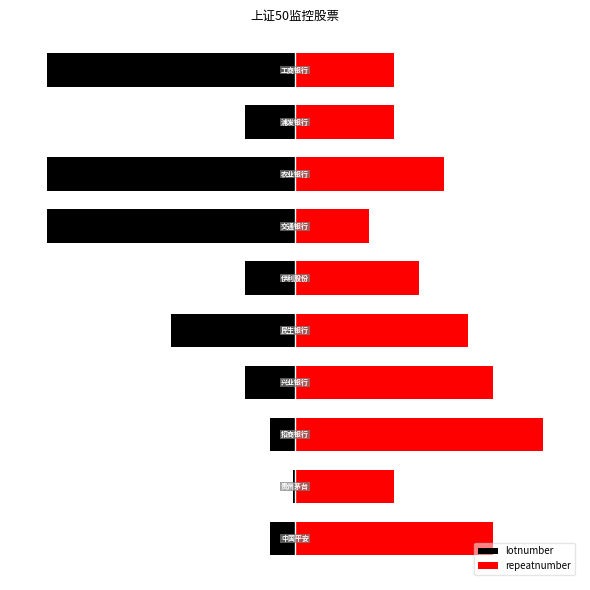

Reading left to right, list all the values displayed in this chart.

lotnumber: -10	-1	-10	-20	-50	-20	-100	-100	-20	-100
repeatnumber: 80	40	100	80	70	50	30	60	40	40